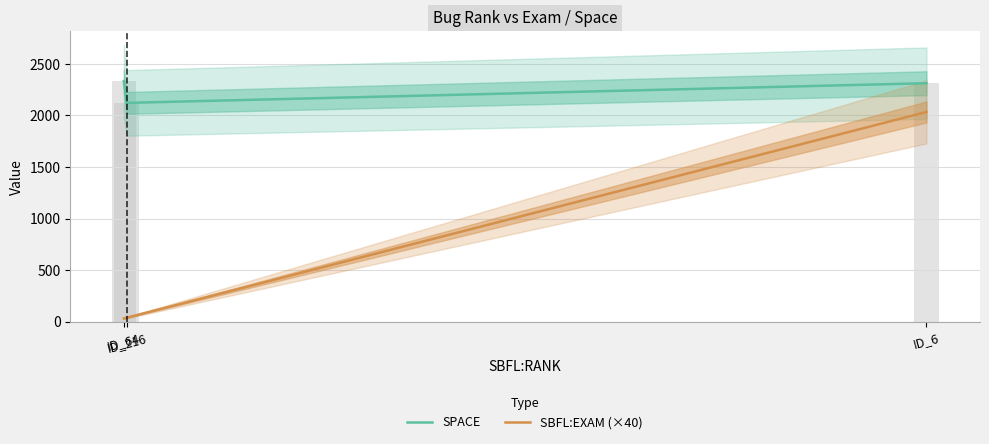

What is the difference between the SBFL:EXAM (×40) values at ID_216 and ID_64?

6.9